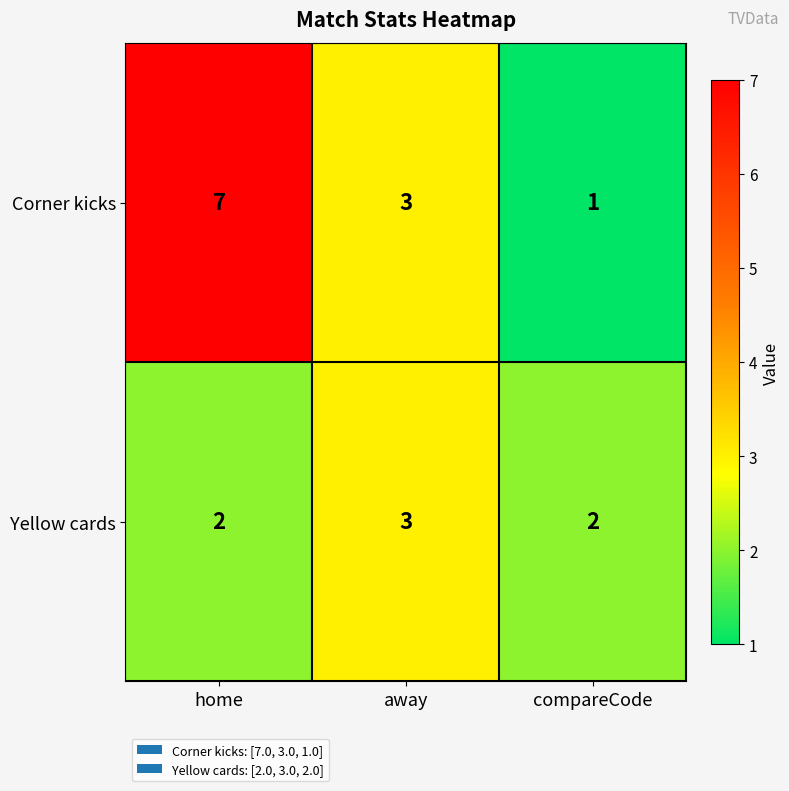

Is it true that Corner kicks equals 4 at away?

False